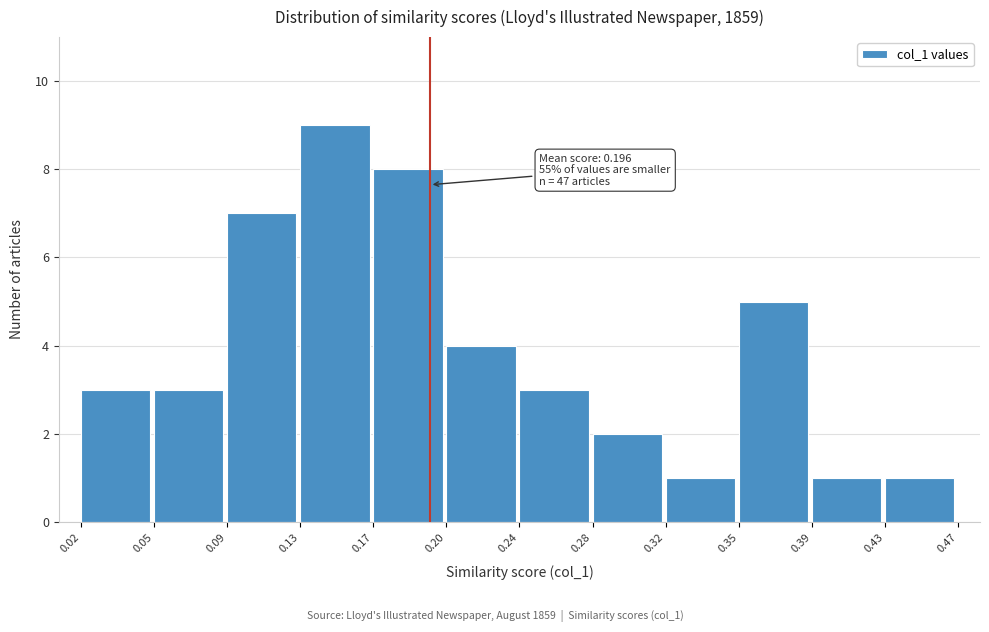

Reading left to right, list all the values displayed in this chart.

0.02=3	0.05=3	0.09=7	0.13=9	0.17=8	0.20=4	0.24=3	0.28=2	0.32=1	0.35=5	0.39=1	0.43=1